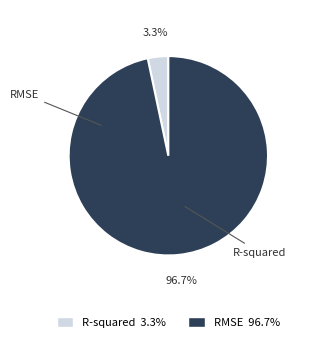

To the nearest percent, what portion does RMSE represent?

97%